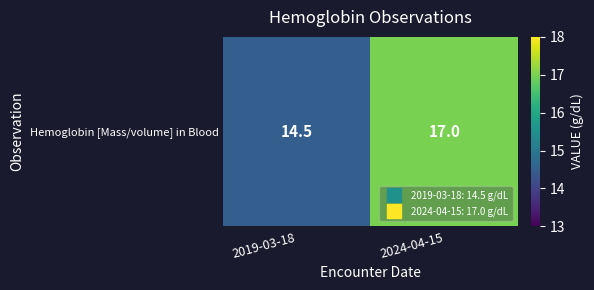

At which category does the chart reach its peak across all series?

2024-04-15